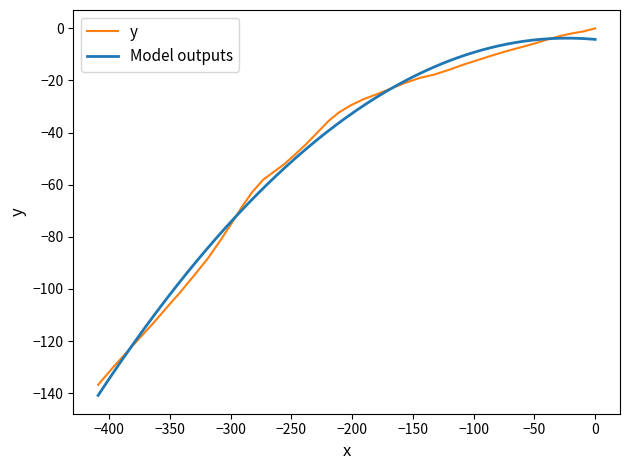

What is the value of the 9th point from the left?

-10.4